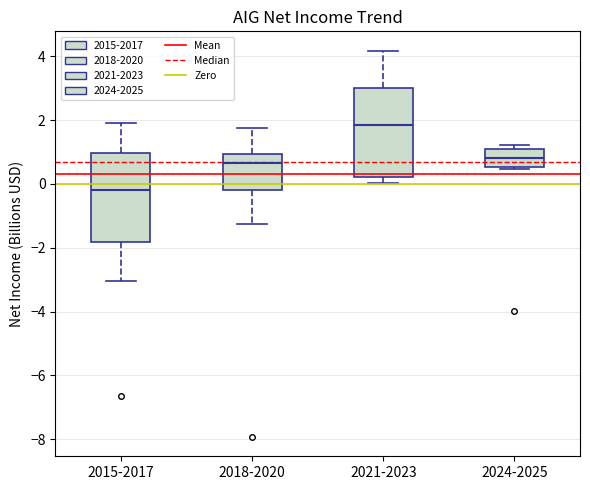

Where does the median line of the box for 2024-2025 sit on the y-axis? The values are not printed on the chart, so give them approximately, as read against the axis.

0.8